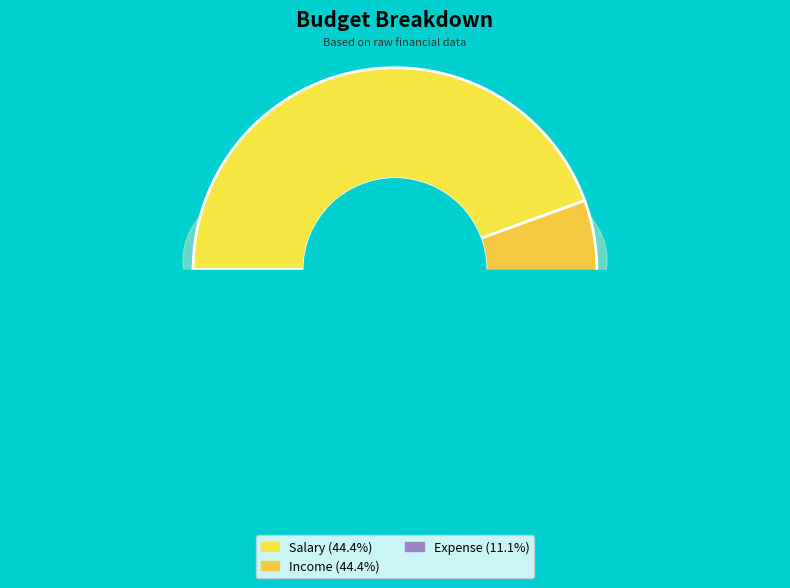

Is it true that Income is 44% of the pie?

True